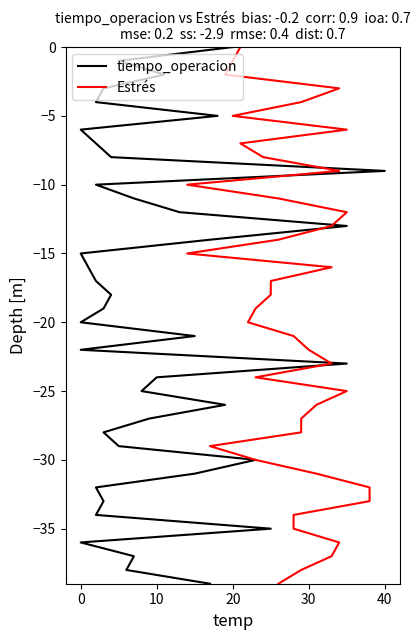

List the series in order of their peak value, highest first.

tiempo_operacion, Estrés